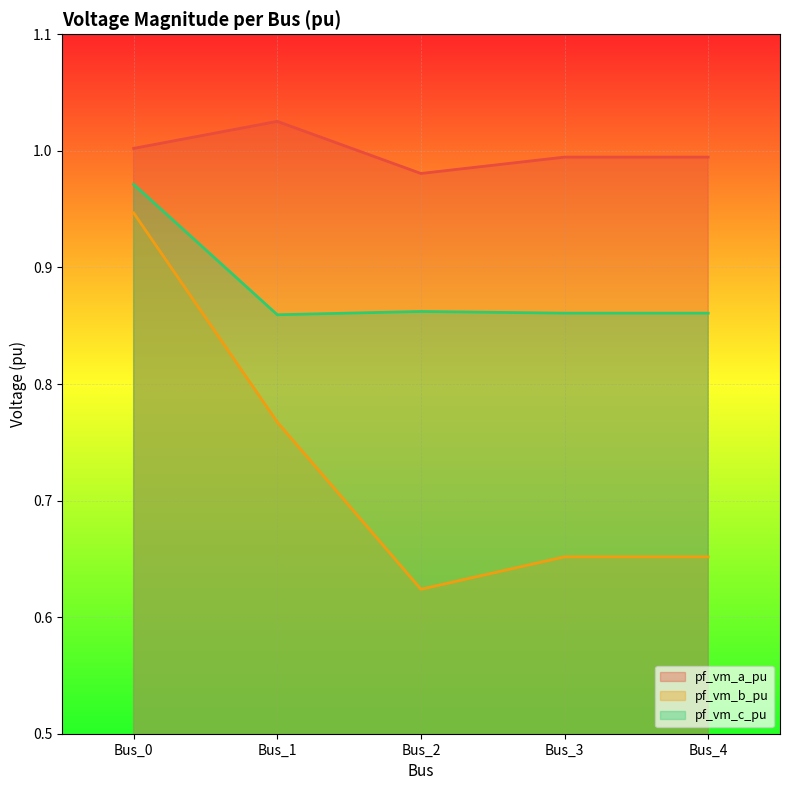

At which label does pf_vm_c_pu reach its minimum?

Bus_1